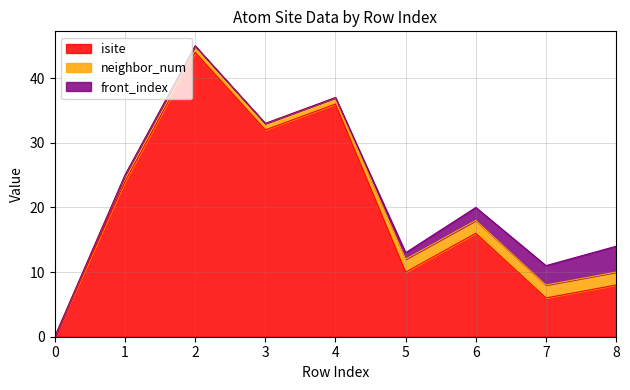

What is the total value across all series at 8?

14